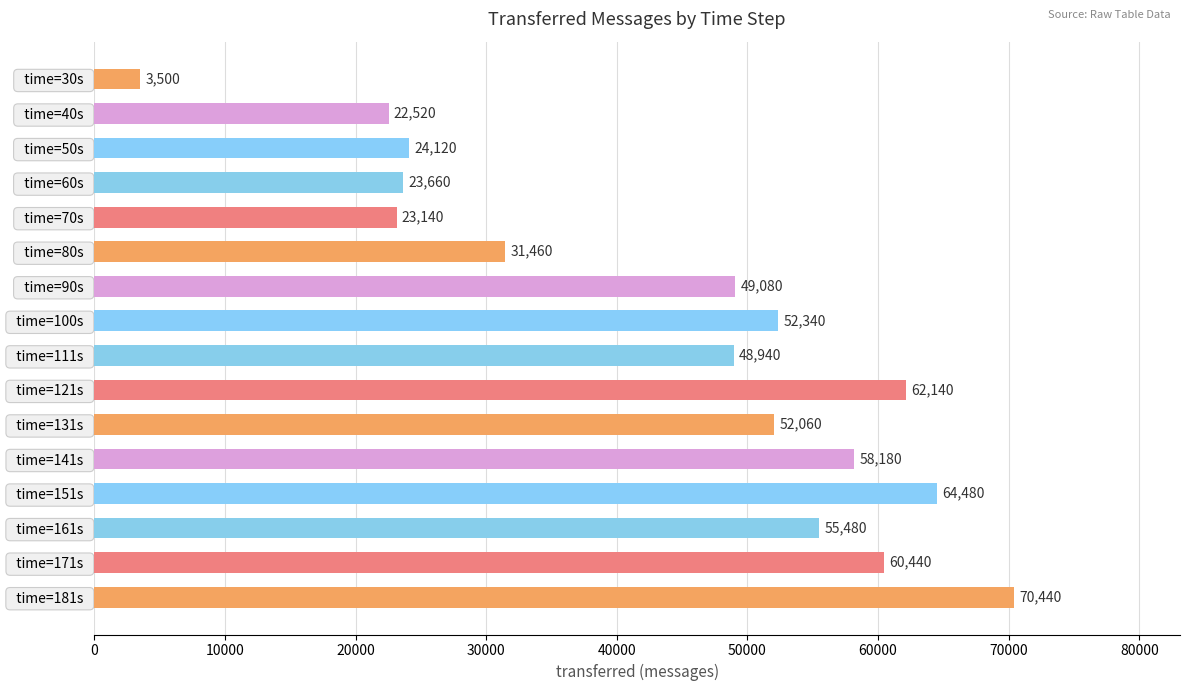

How many bars are there in total?

16